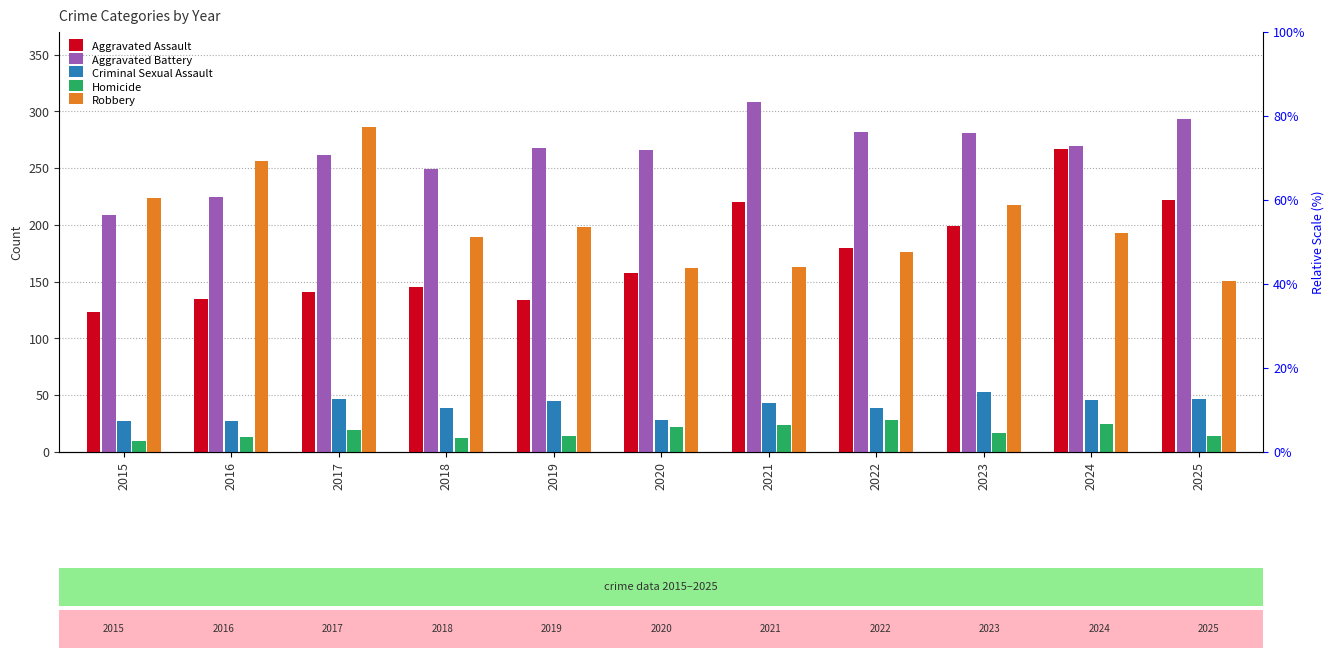

Which series has the largest total across all categories?

Aggravated Battery